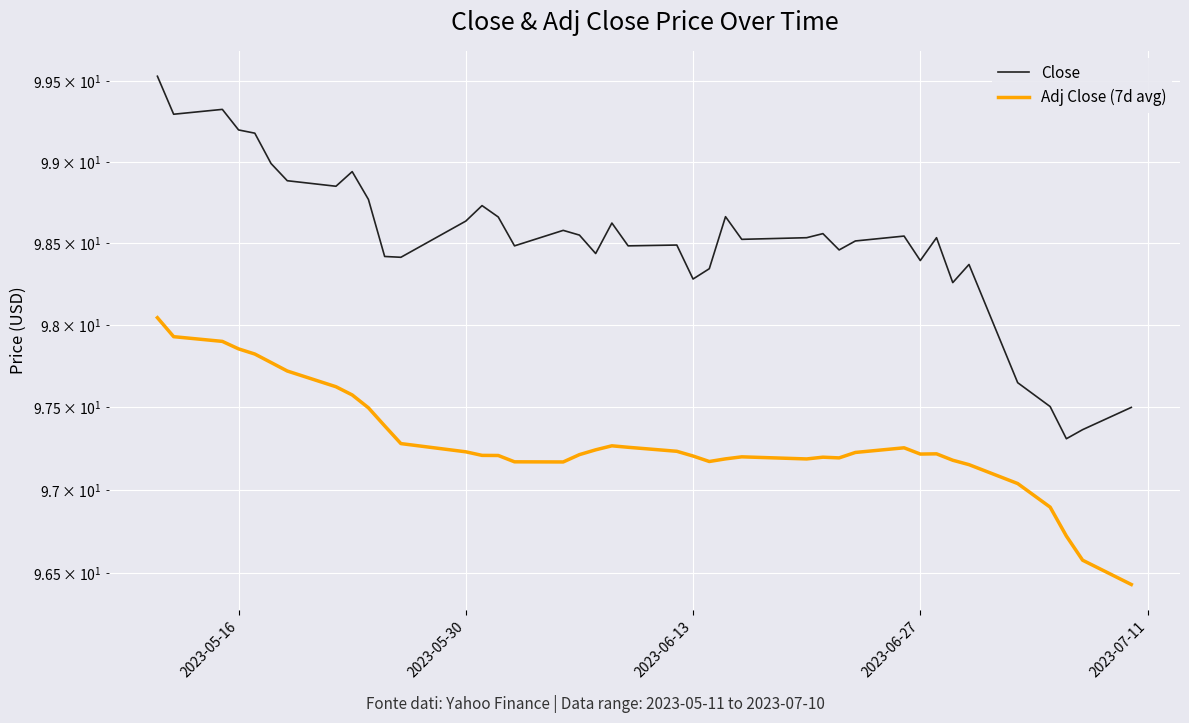

How many interior local valleys does the Adj Close (7d avg) series have?

5